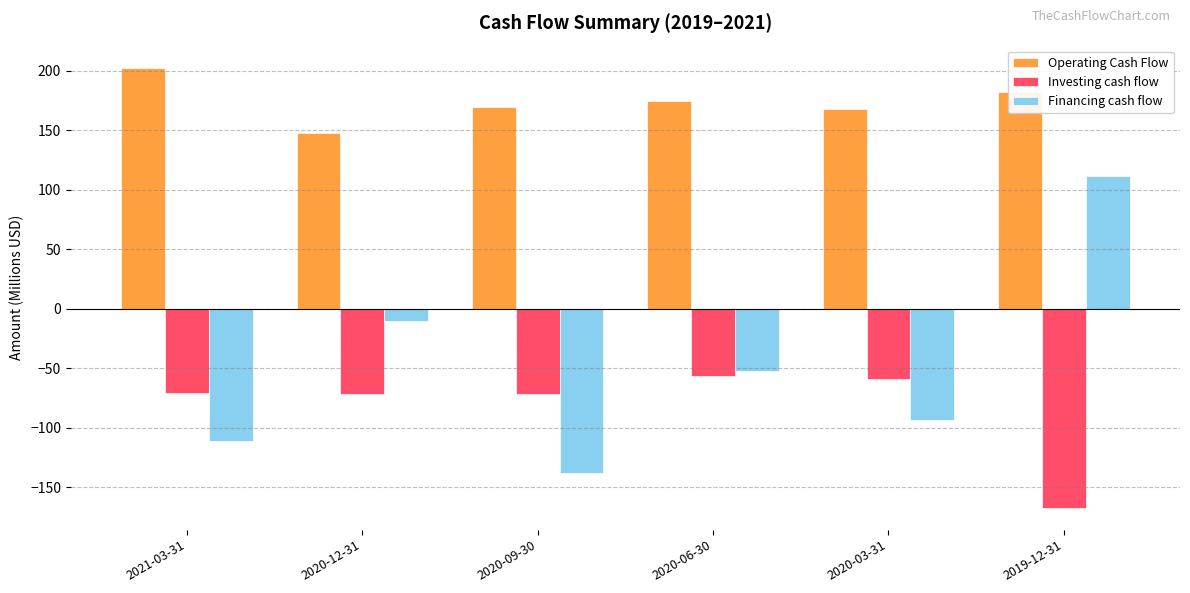

Rank the series at 2020-12-31 from highest to lowest value.

Operating Cash Flow, Financing cash flow, Investing cash flow